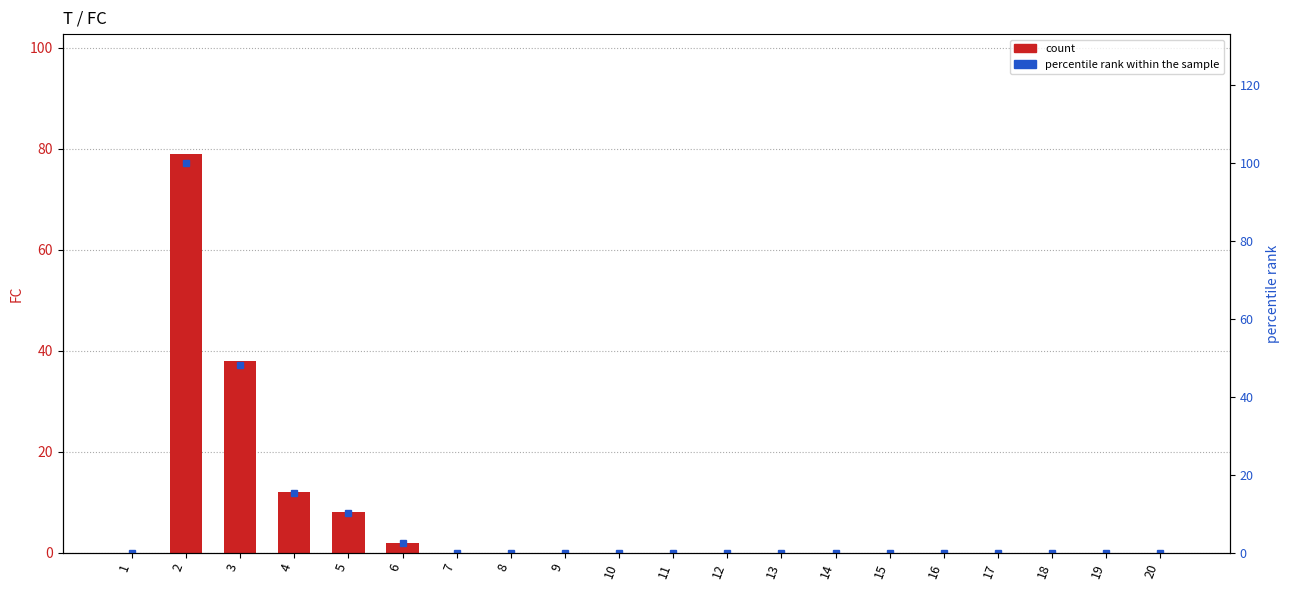

Which series has the largest total across all categories?

percentile rank within the sample